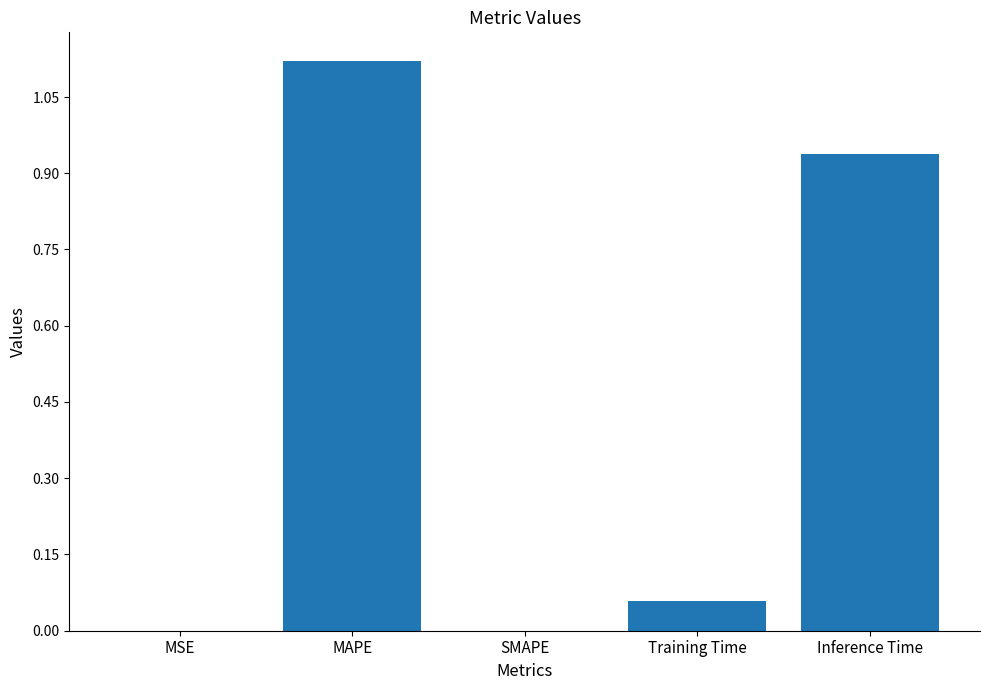

What is the average value?

0.4